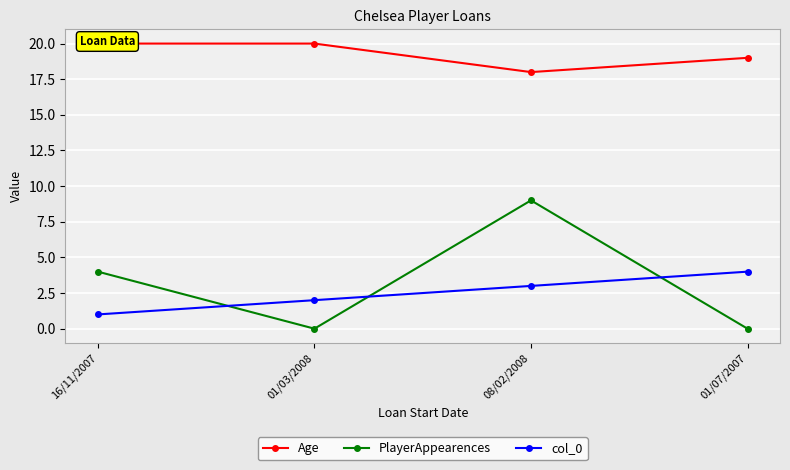

True or false: Age and PlayerAppearences intersect in this chart.

False